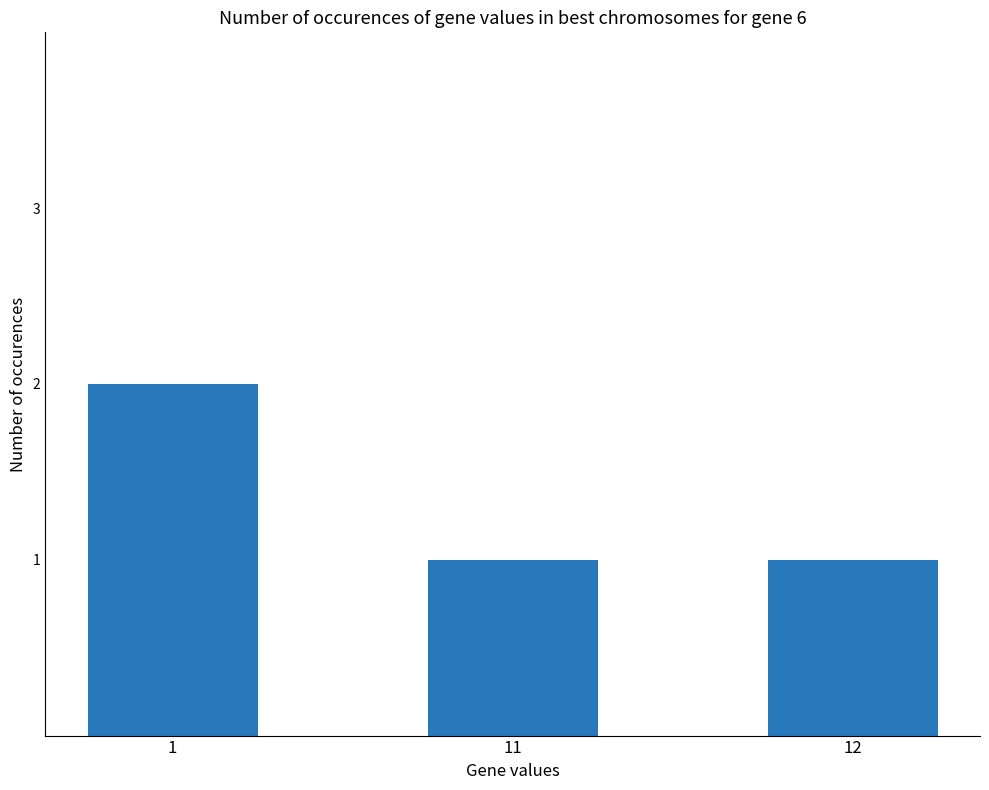

Is it true that the value at 11 is 0?

False